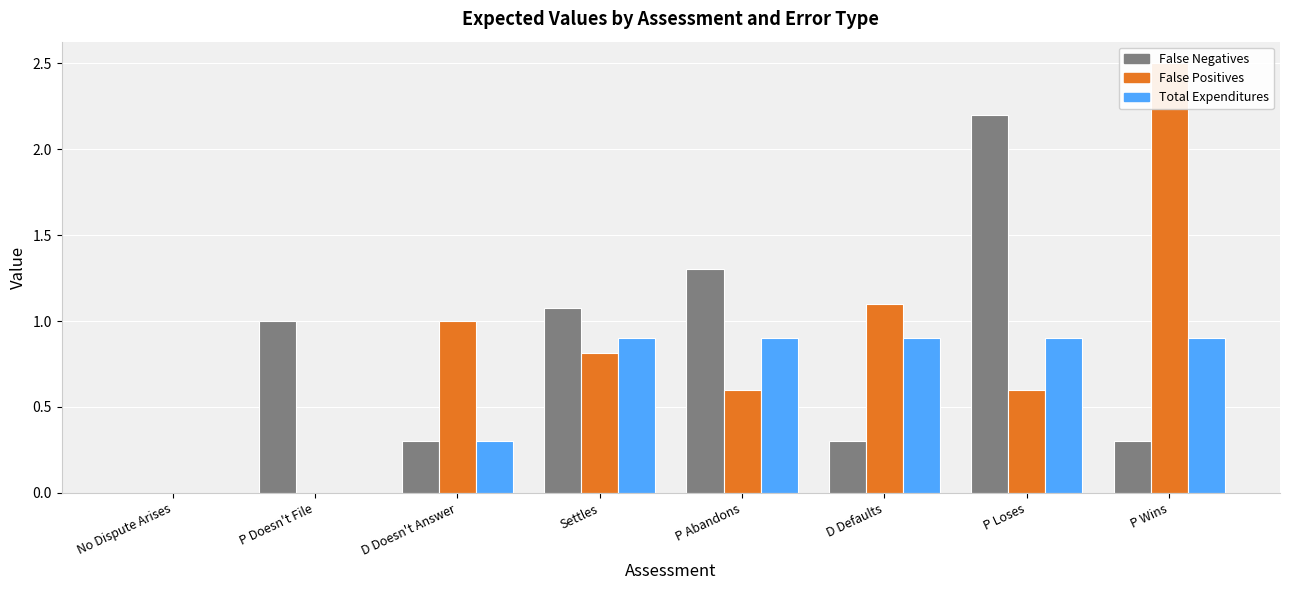

What is the value of the False Negatives bar at the 3rd from the left?

0.3